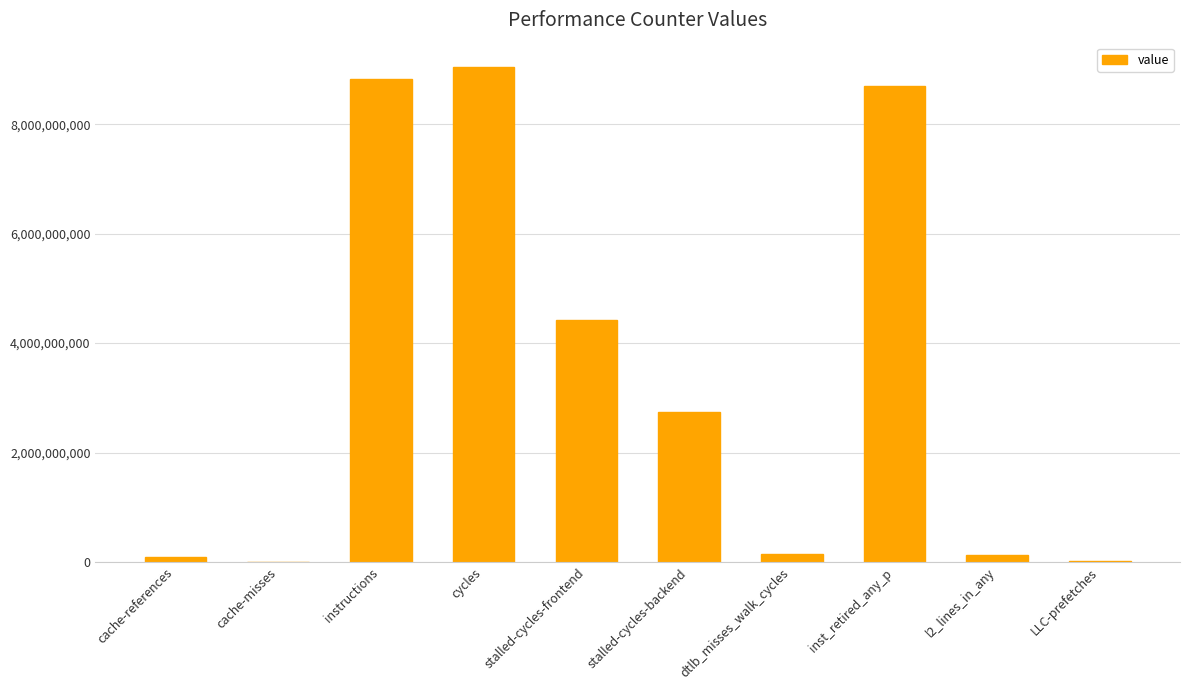

The value at l2_lines_in_any is 129753312. True or false?

True